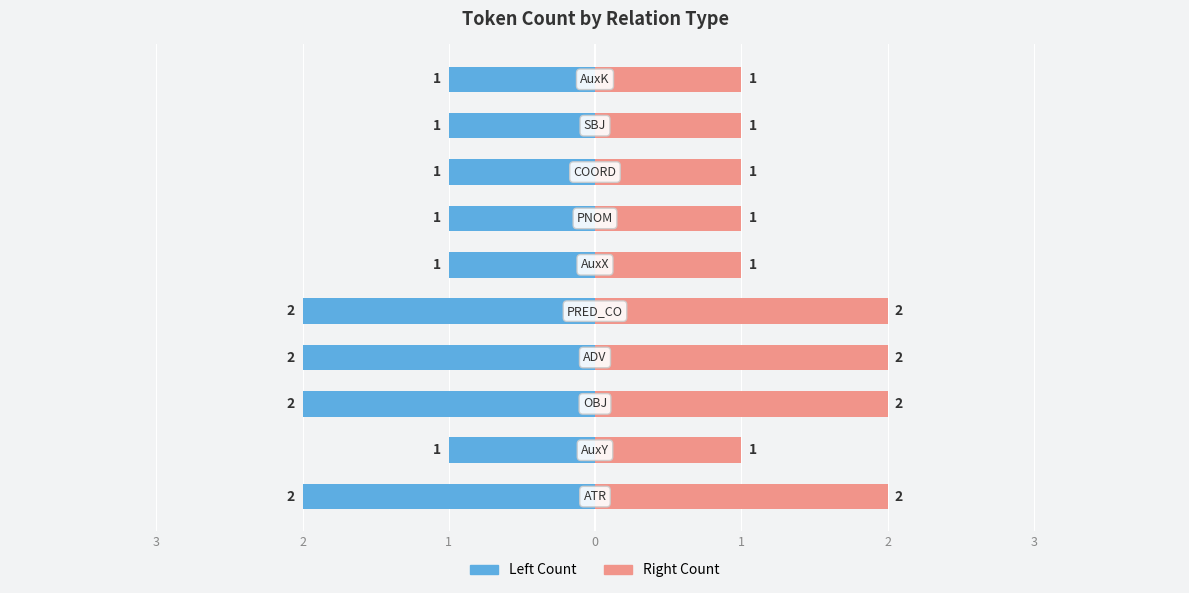

Count the number of categories in the chart.

10